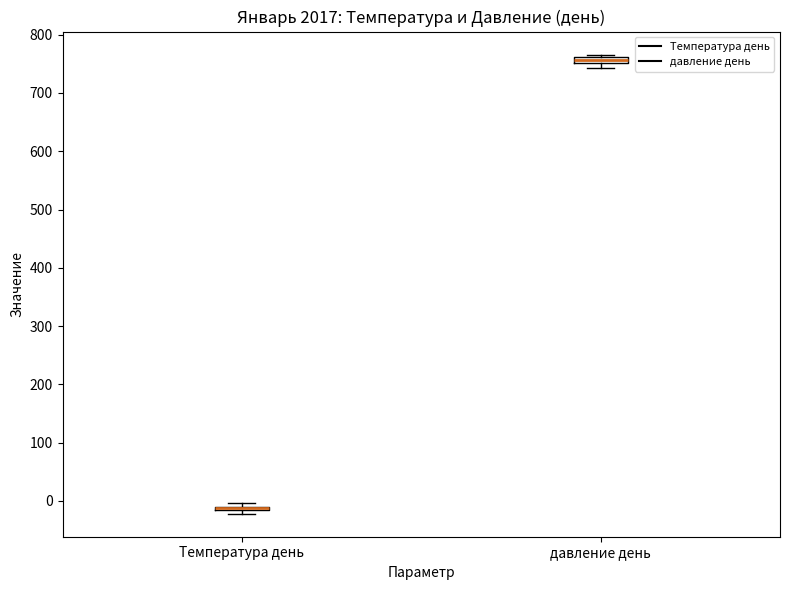

Where is the upper edge of the box for Температура день on the y-axis? The values are not printed on the chart, so give them approximately, as read against the axis.

-10